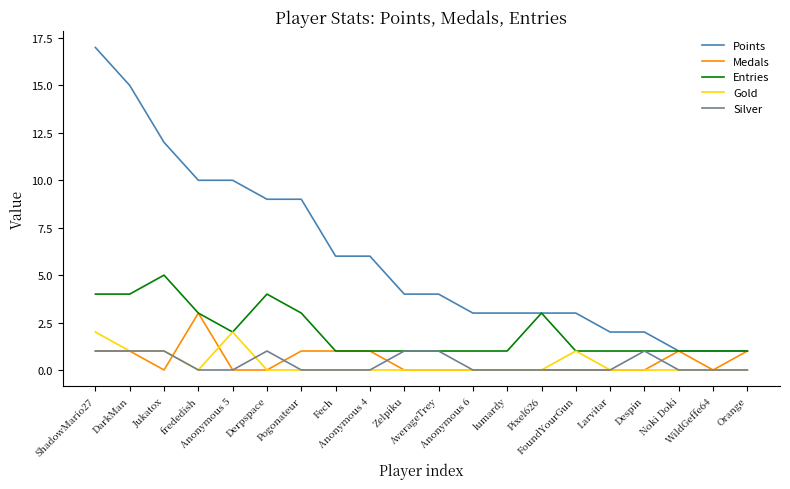

How many distinct data groups are displayed?

5